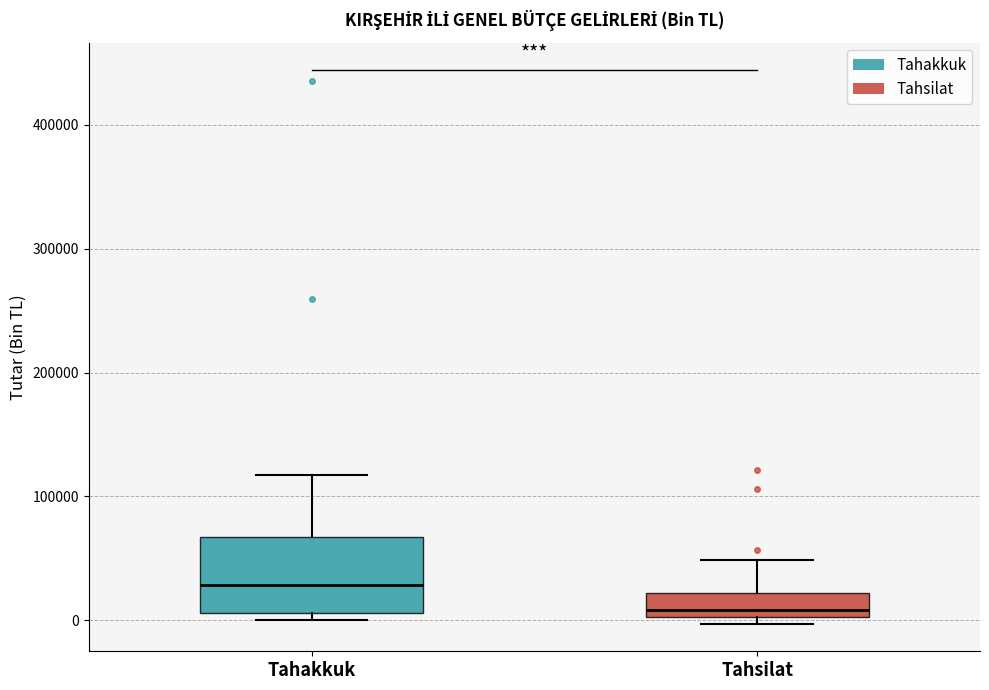

Which box has the lowest median line?

Tahsilat